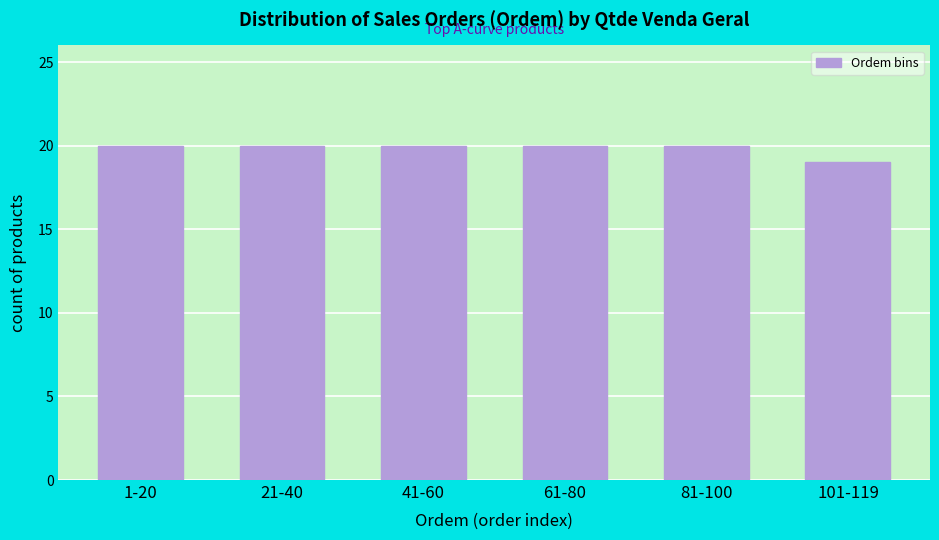

Reading right to left, what are all the values shown in this chart?

19	20	20	20	20	20